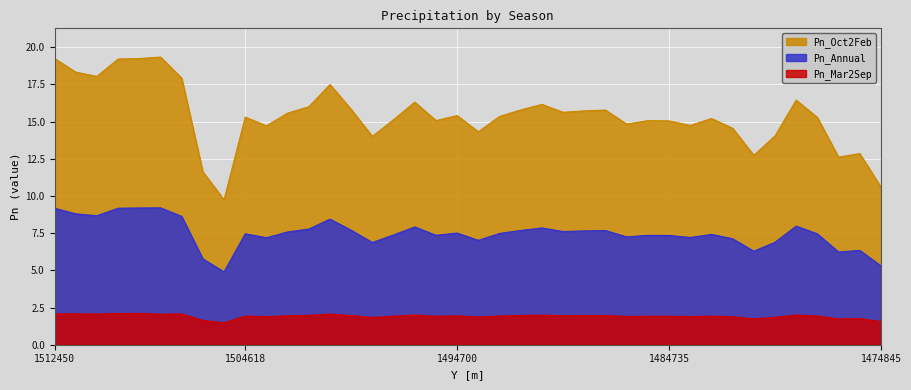

List the series in order of their overall mean, highest first.

Pn_Oct2Feb, Pn_Annual, Pn_Mar2Sep